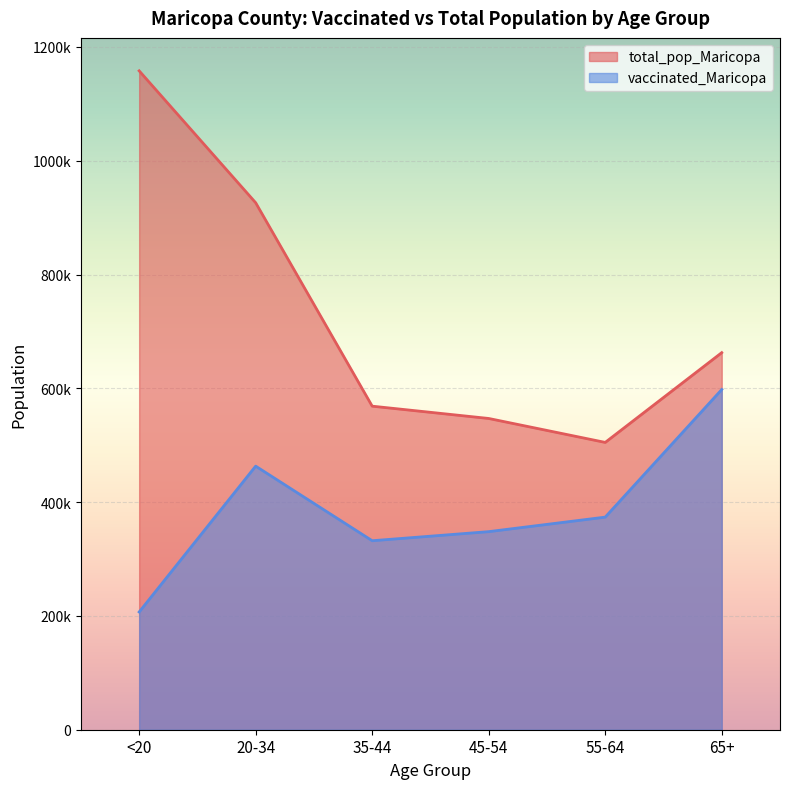

What is the value of the total_pop_Maricopa point at the 4th from the left?

547064